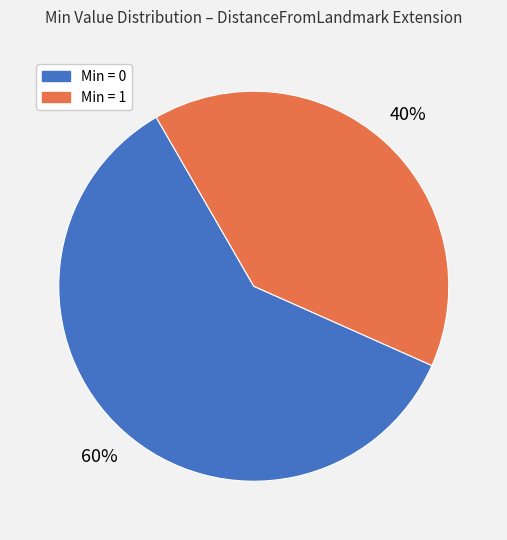

To the nearest percent, what is the average slice percentage?

50%